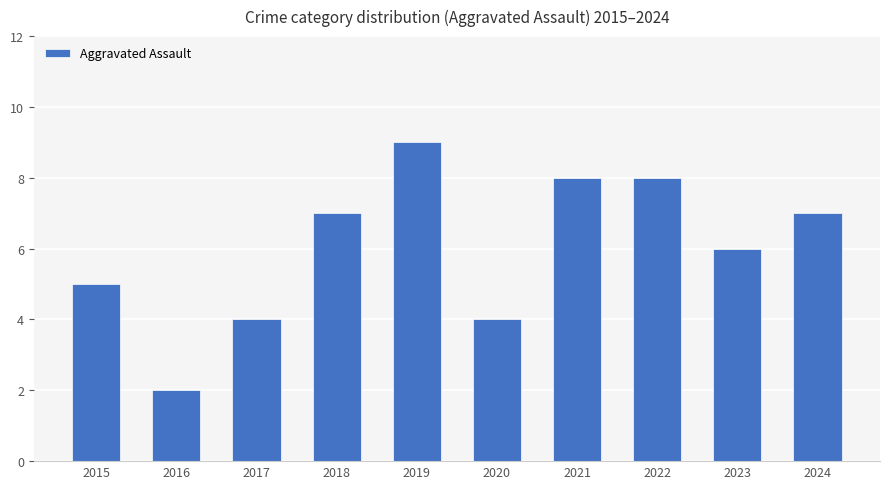

What is the sum of all values?

60